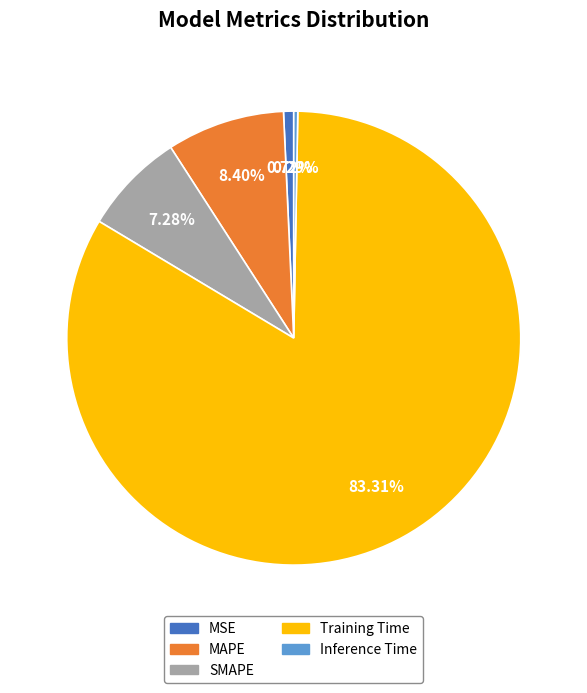

How many slices are in this pie chart?

5